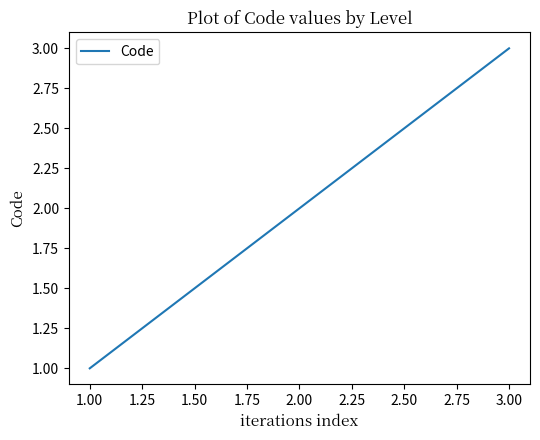

Does the chart have visible grid lines?

No